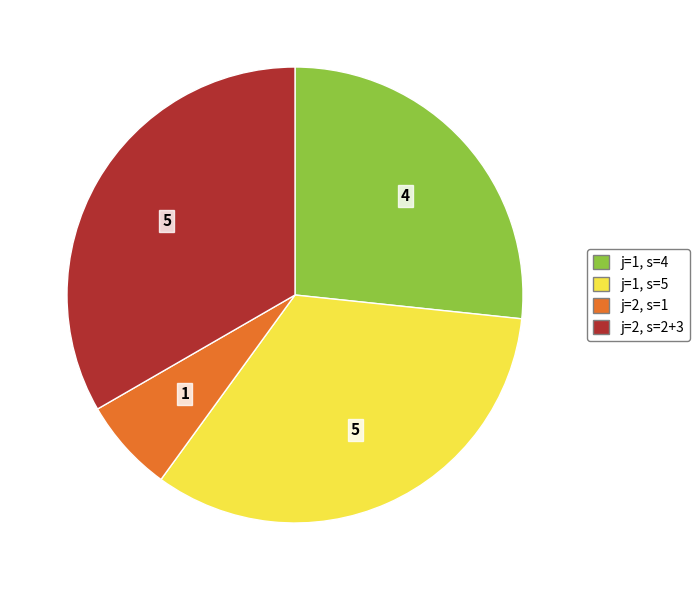

Is there any slice that represents more than half of the pie?

No